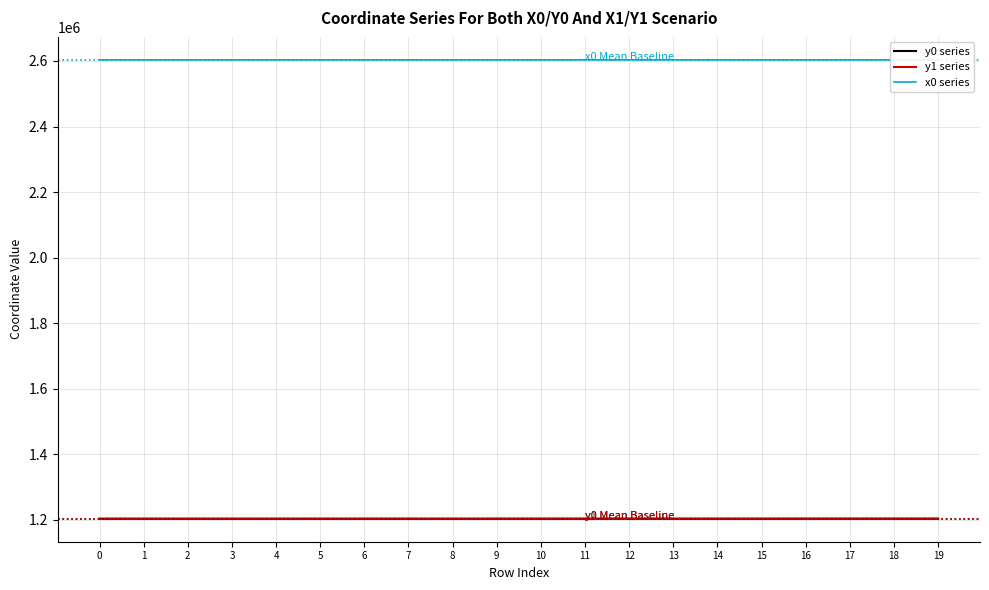

Where is x0 series nearest to the value 2603401?

19